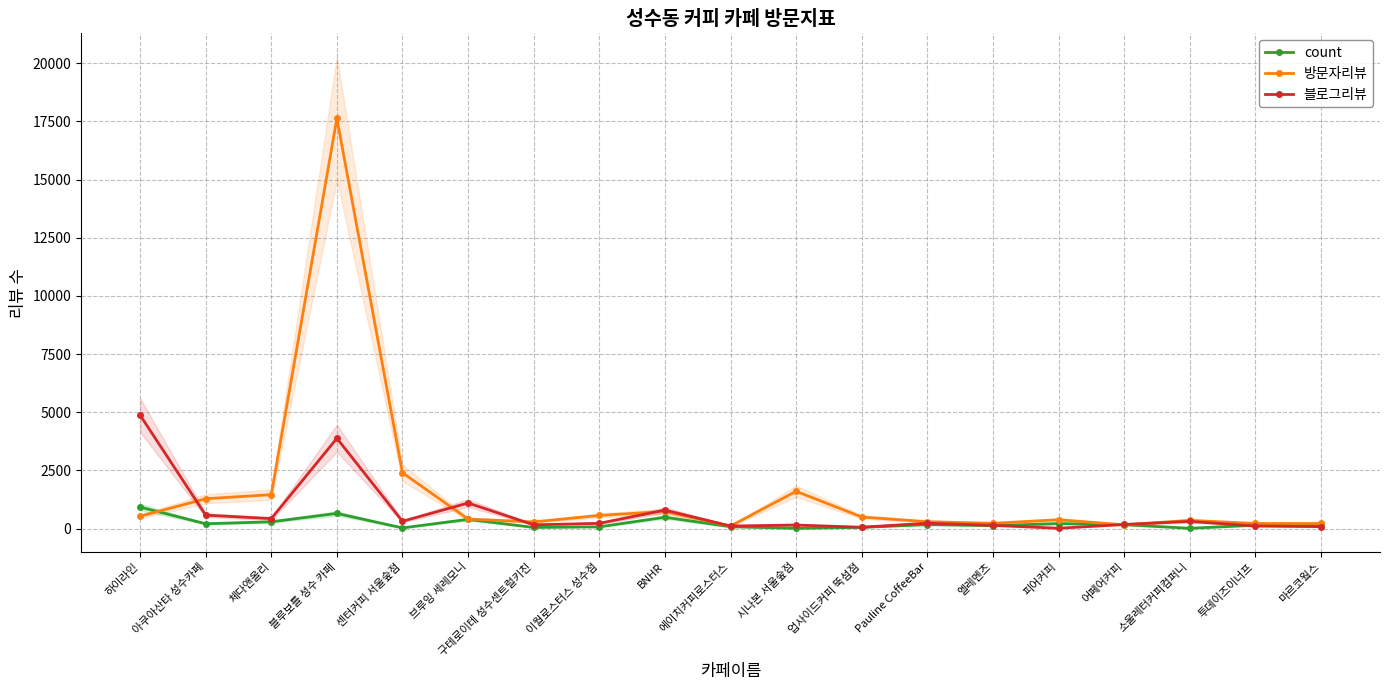

What is the label of the 3rd point from the left?

체다앤올리